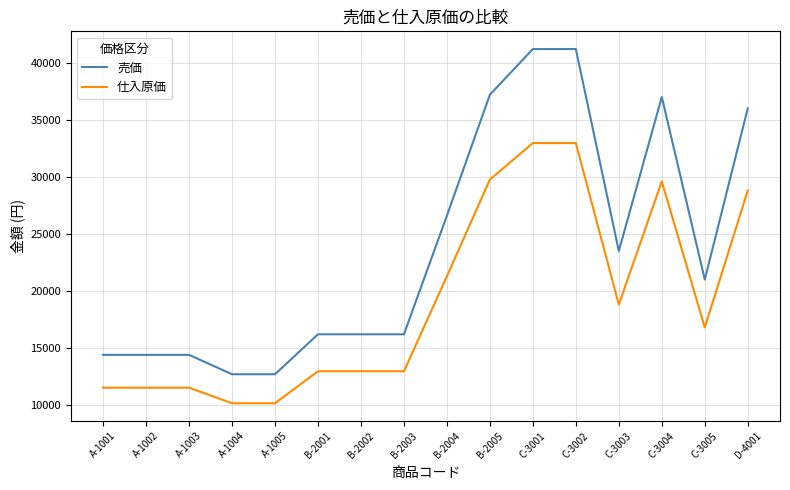

Rank the series by their average value, from highest to lowest.

売価, 仕入原価